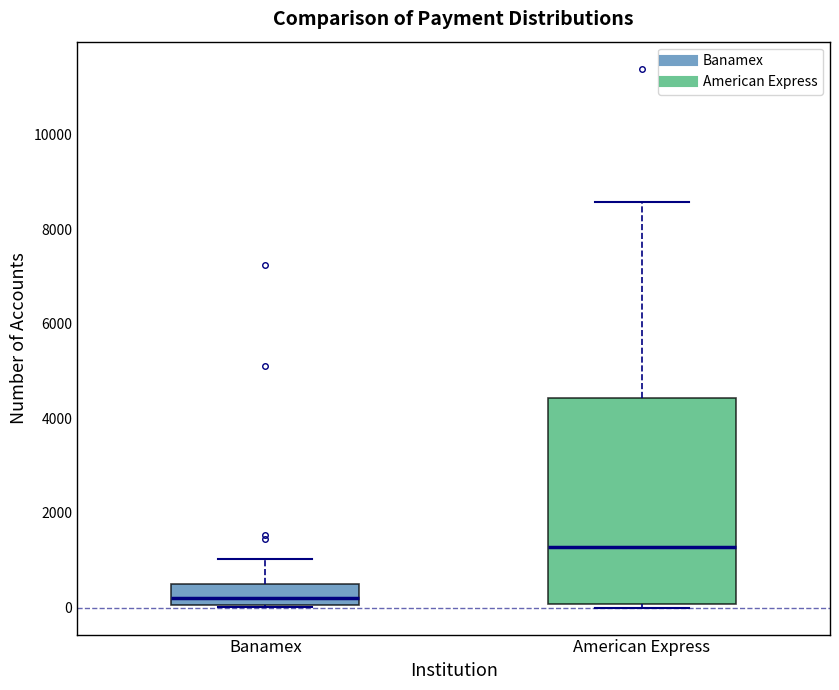

Where does the median line of the box for American Express sit on the y-axis? The values are not printed on the chart, so give them approximately, as read against the axis.

1200